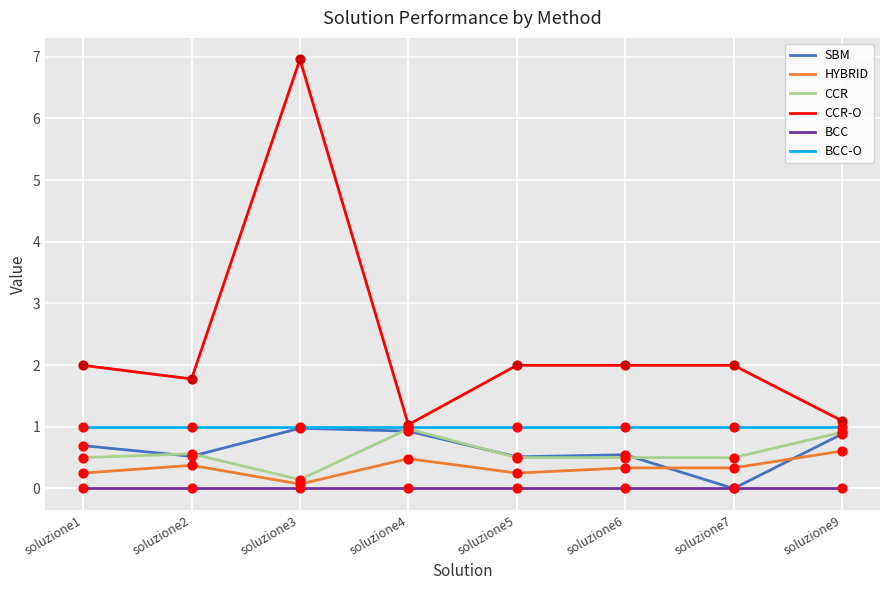

What is the total value across all series at soluzione5?

4.3